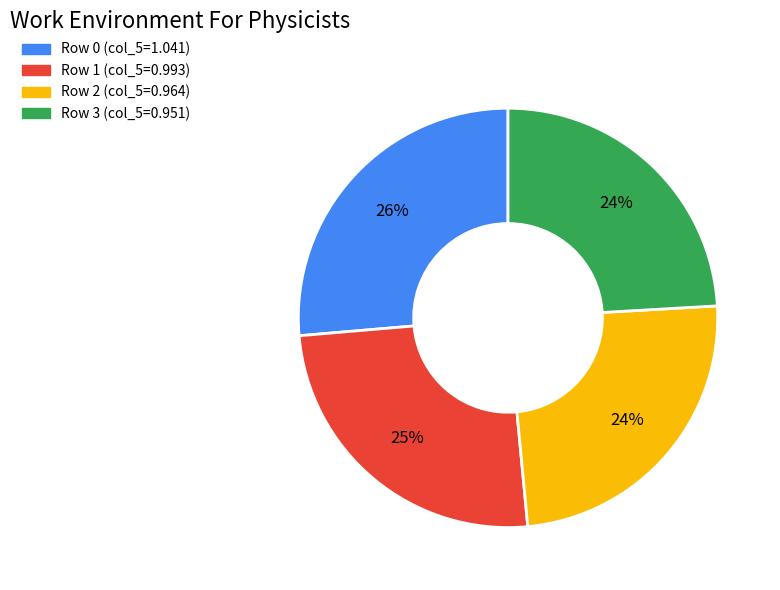

Is there a majority slice in this chart?

No